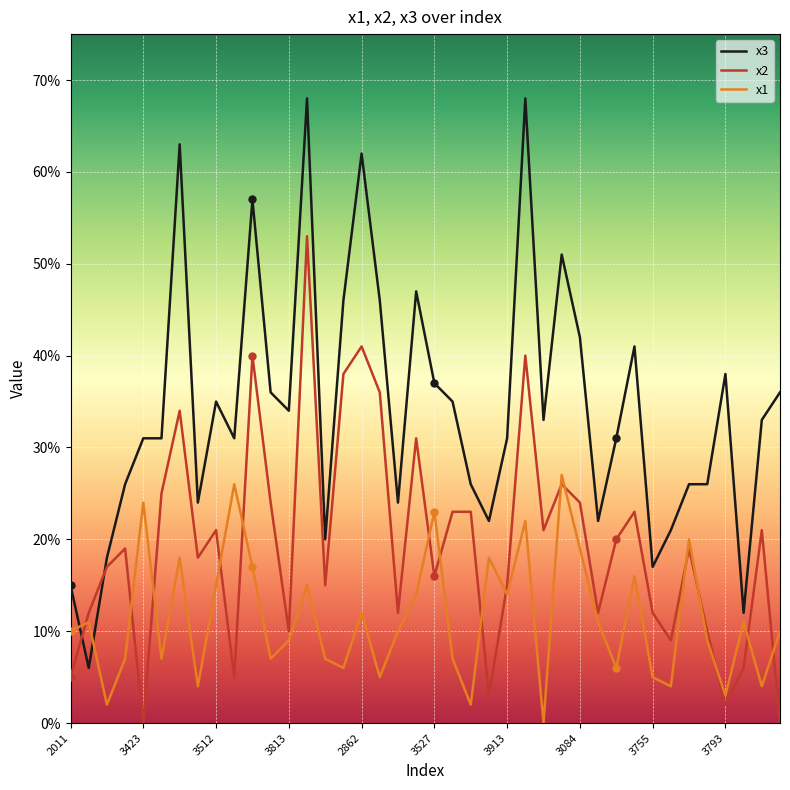

What are all the series names shown in the legend?

x3, x2, x1